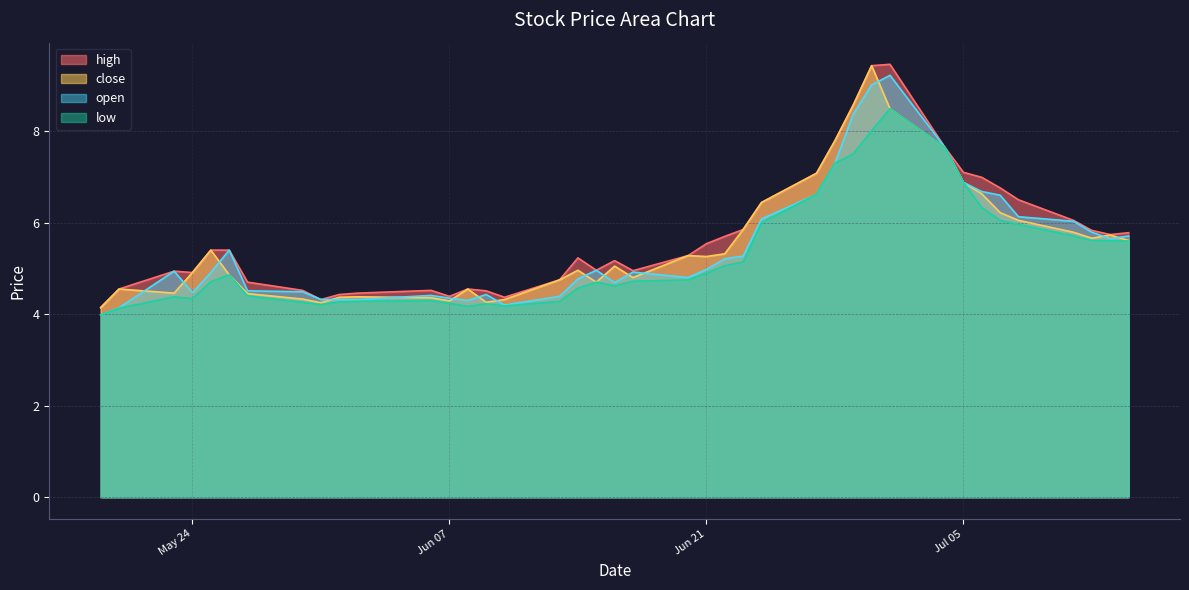

What is the sum of the close values at 2022-05-20 and 2022-05-26?

9.4